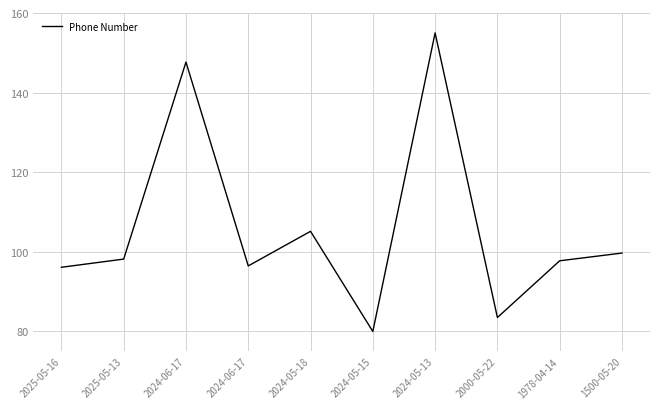

Does the chart display data point markers on the line(s)?

No